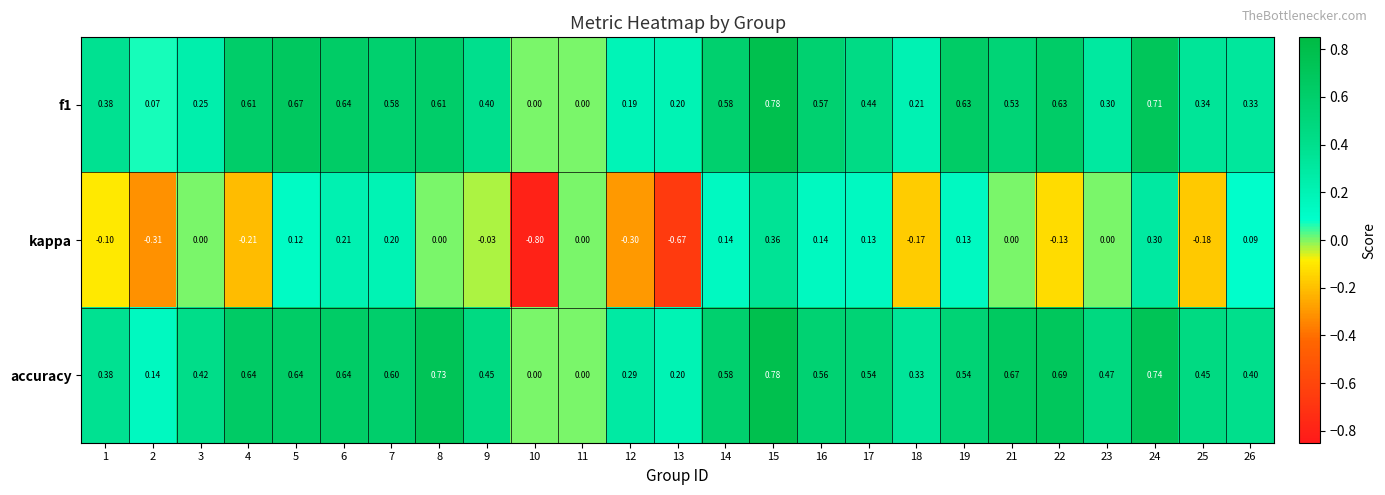

At which category does the chart reach its peak across all series?

15